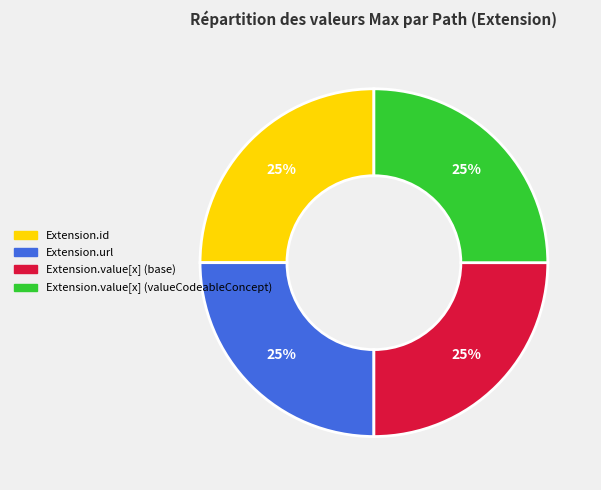

True or false: Extension.value[x] (valueCodeableConcept) accounts for 18% of the total.

False